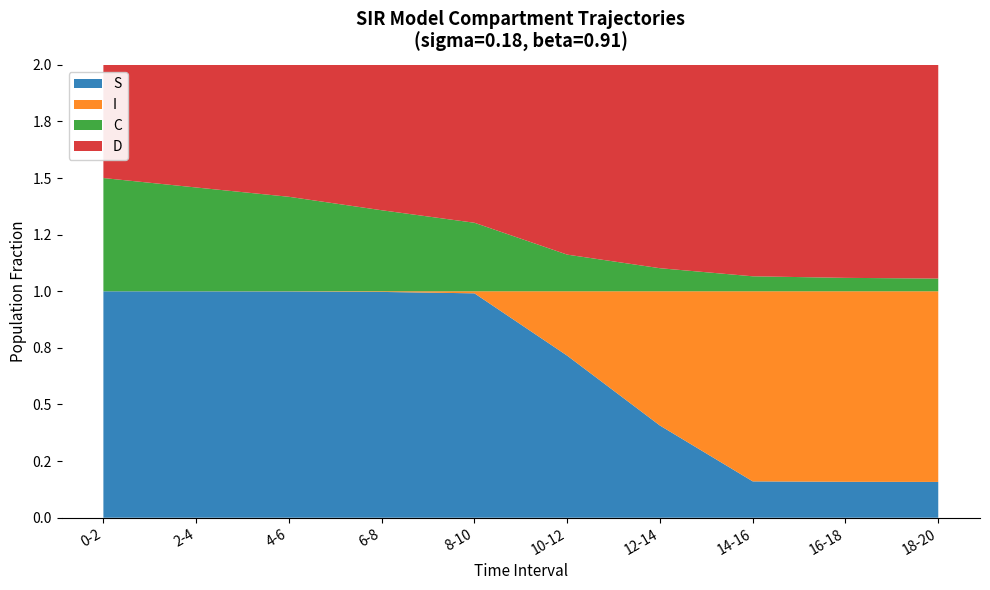

Reading left to right, transcribe all the data shown in this chart.

S: 1.0	1.0	1.0	1.0	1.0	0.7	0.4	0.2	0.2	0.2
I: 0.0	0.0	0.0	0.0	0.0	0.3	0.6	0.8	0.8	0.8
C: 0.5	0.5	0.4	0.4	0.3	0.2	0.1	0.1	0.1	0.1
D: 0.5	0.5	0.6	0.6	0.7	0.8	0.9	0.9	0.9	0.9